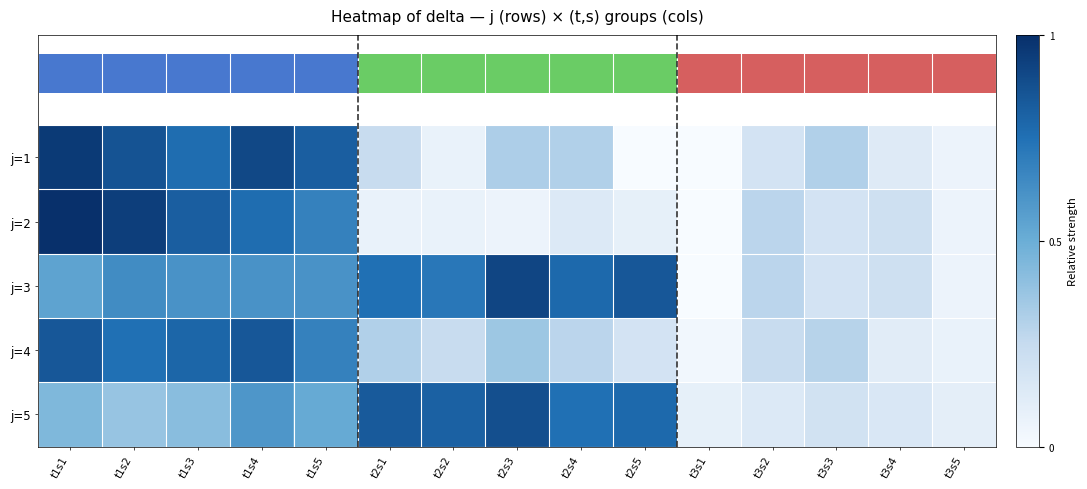

Which series has the largest range (max minus min)?

j=2